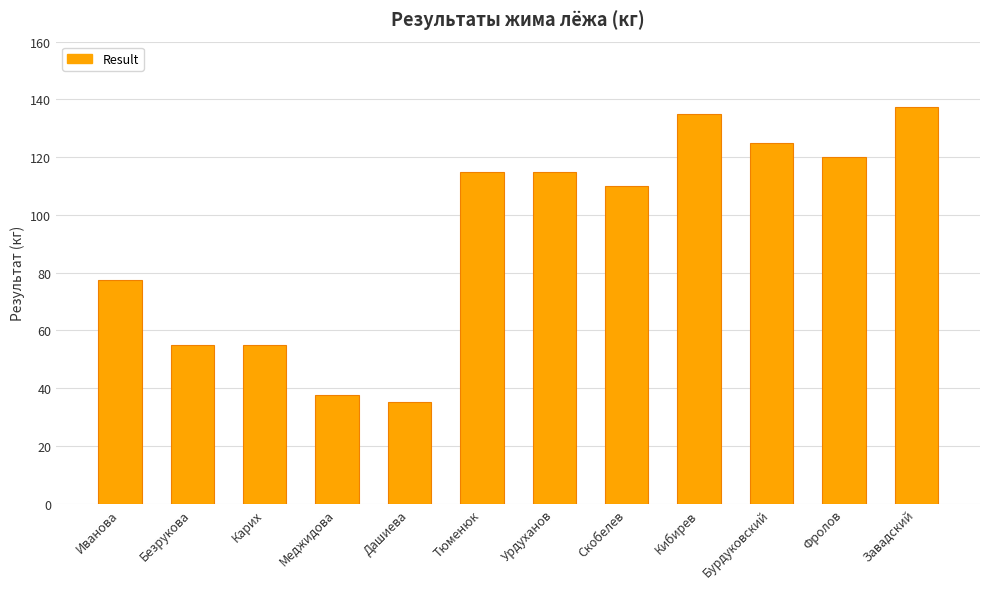

Read the value at Фролов.

120.0